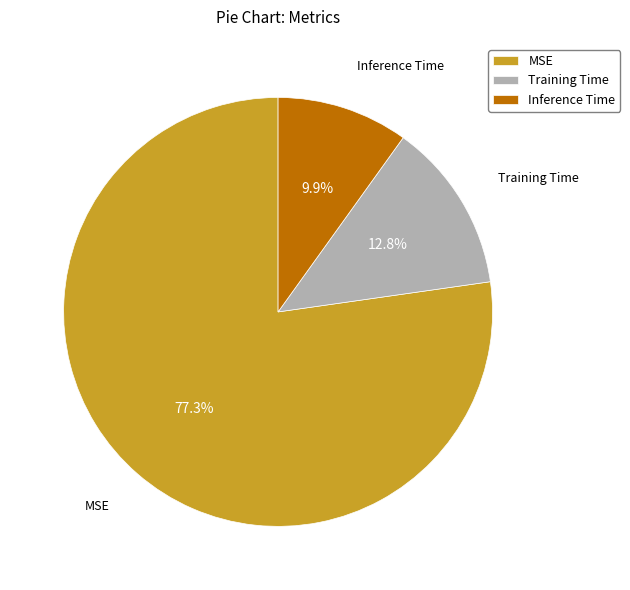

Which slice represents more than half of the pie?

MSE